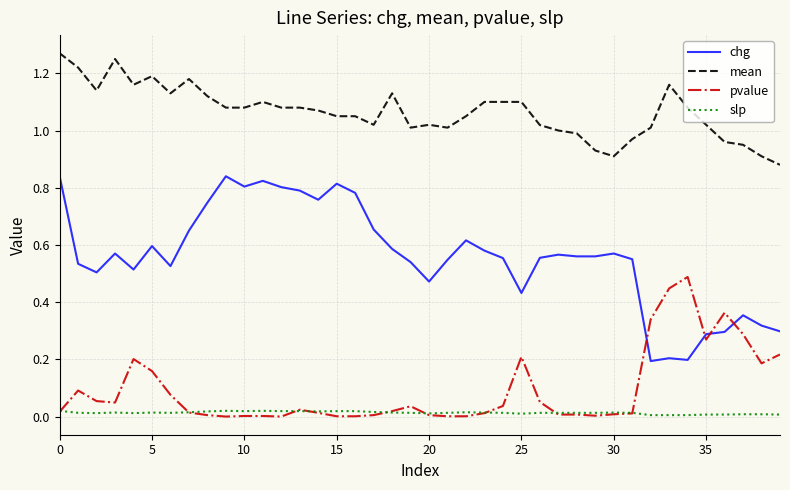

Which series has the largest total across all categories?

mean